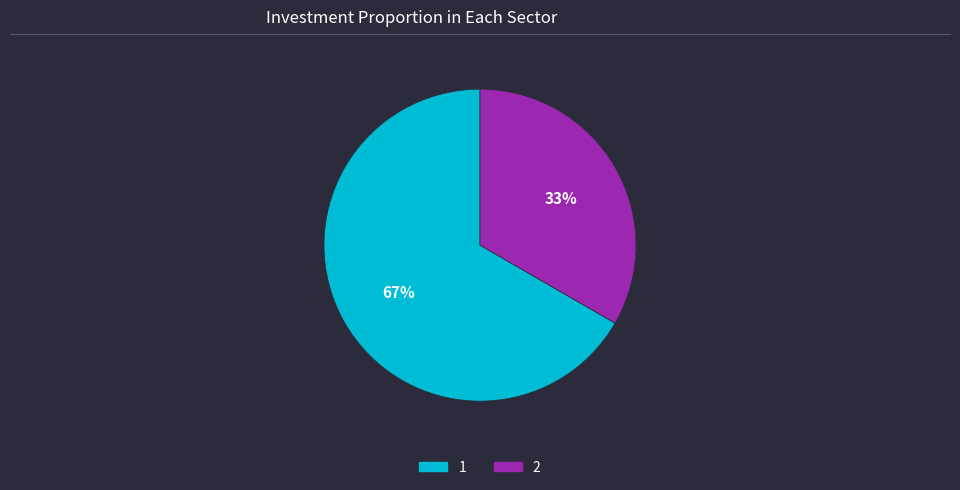

What is the smallest slice in the pie chart?

2